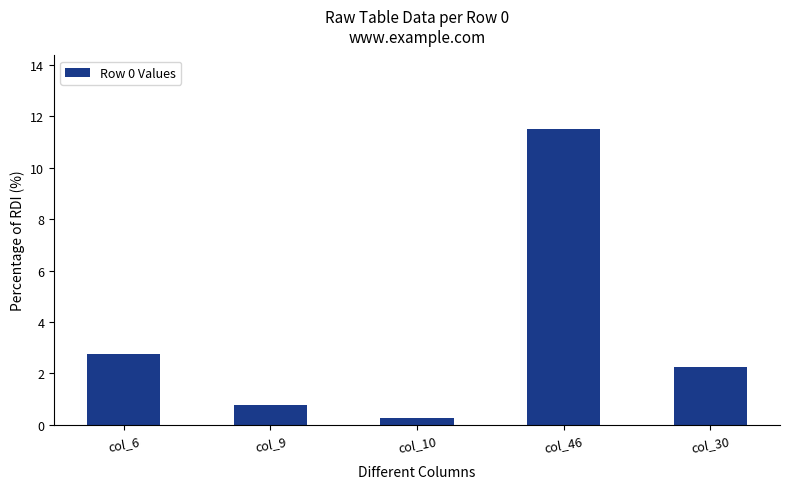

What is the difference between the second highest and second lowest values?

2.0